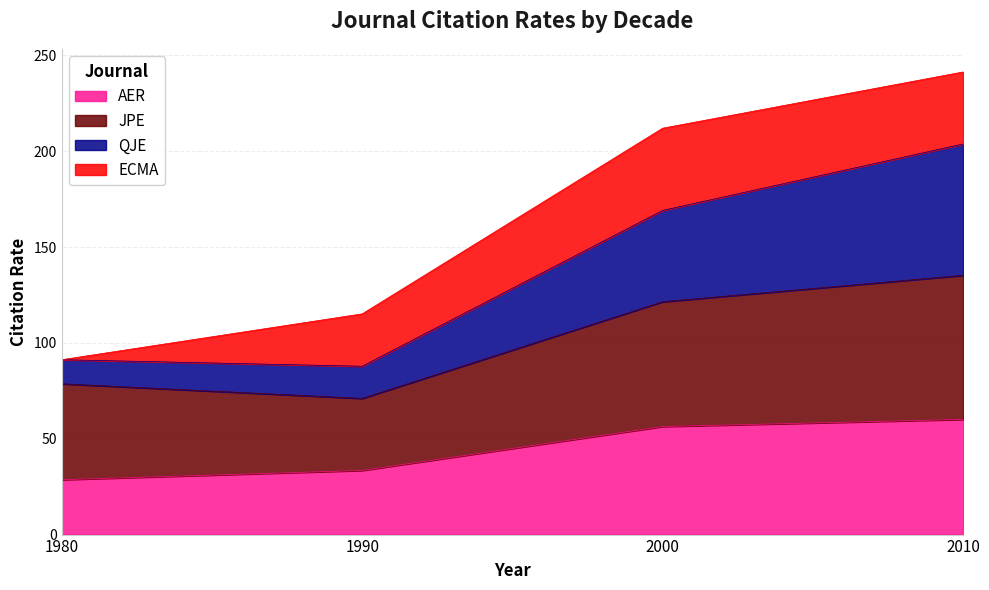

Is it true that AER equals 56.4 at 2000?

True